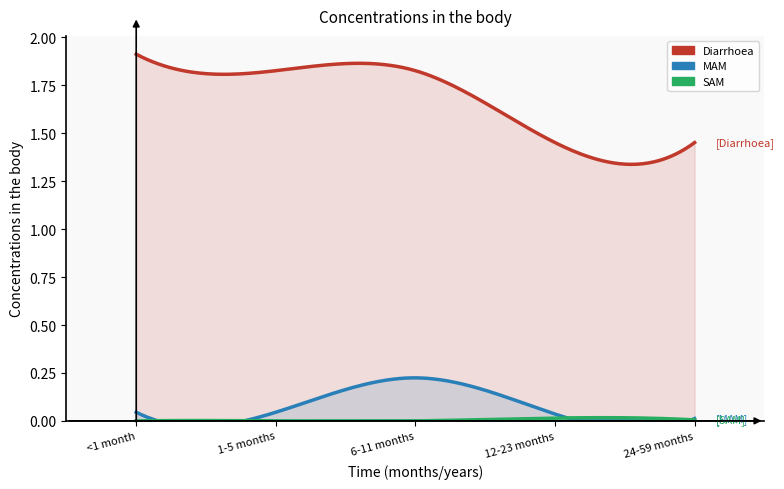

True or false: SAM has a value of 0.0 at 24-59 months.

True